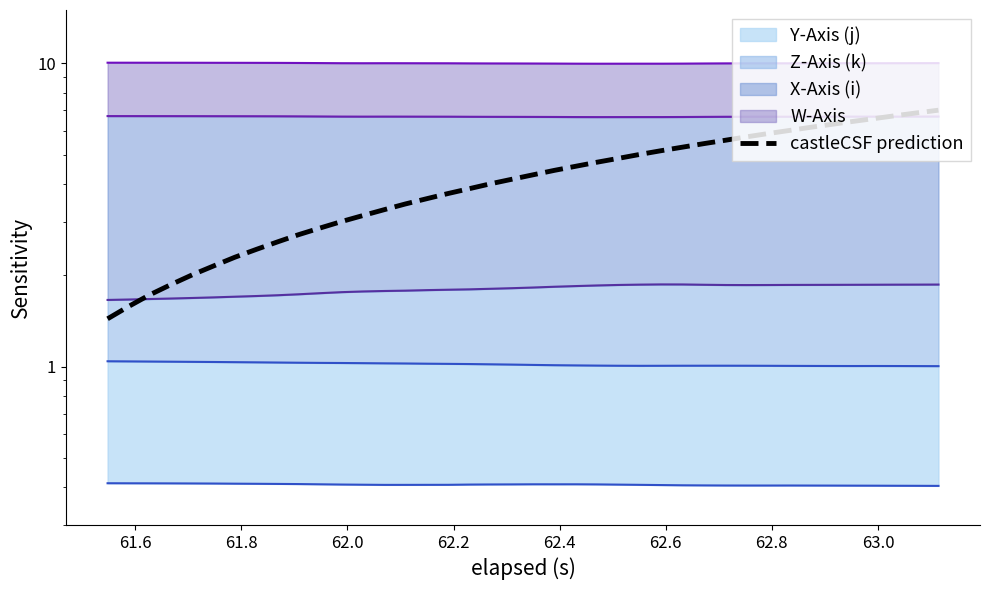

Reading right to left, list all the values displayed in this chart.

7.0	6.9	6.7	6.6	6.4	6.3	6.2	6.0	5.9	5.7	5.6	5.4	5.3	5.2	5.0	4.9	4.7	4.6	4.4	4.3	4.2	4.0	3.9	3.7	3.6	3.4	3.3	3.2	3.0	2.9	2.7	2.6	2.4	2.3	2.2	2.0	1.9	1.7	1.6	1.4